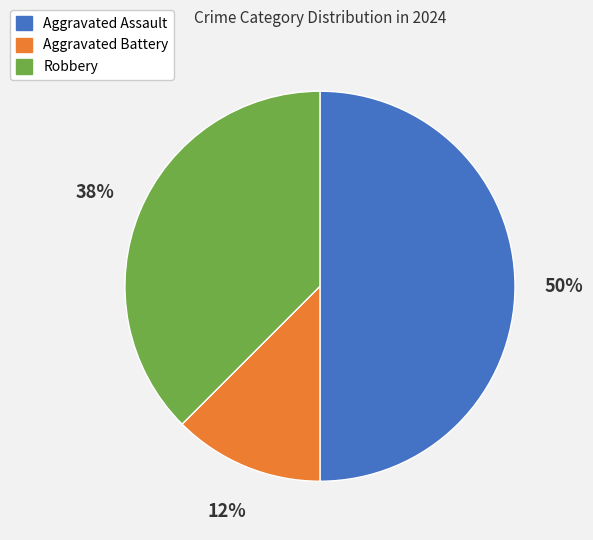

How many slices are in this pie chart?

3